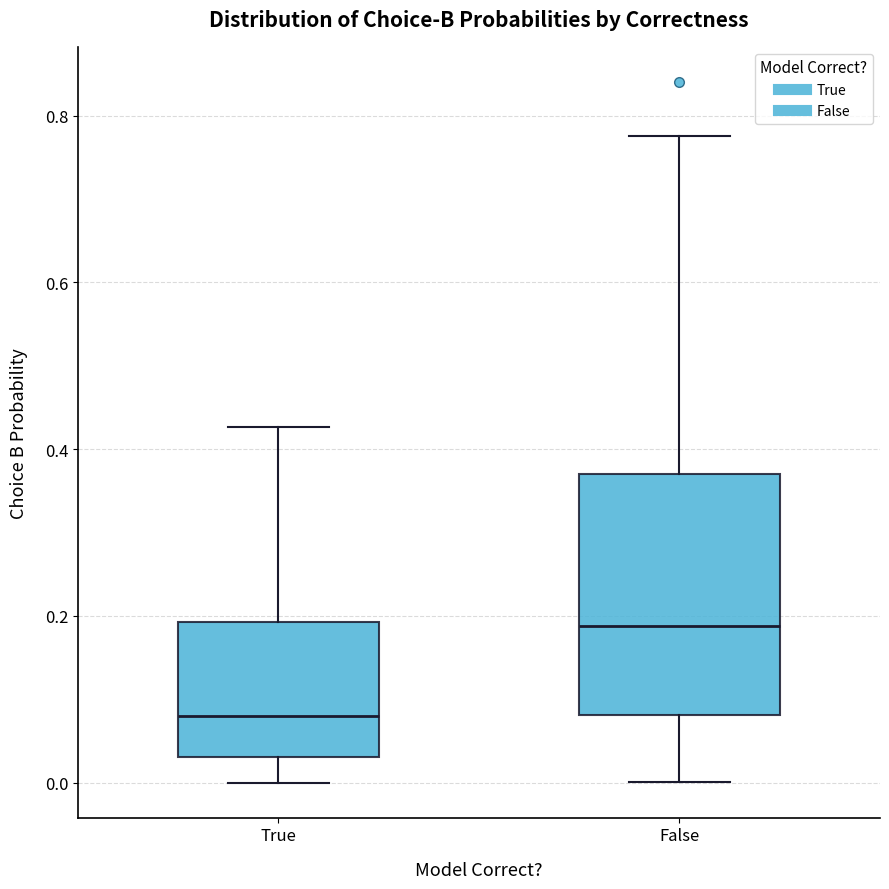

Reading left to right, transcribe this box plot: for each box, give where its median line is, the range the box spans, and where its two whiskers end, as read against the y-axis. The values are not printed on the chart, so give them approximately, as read against the axis.

True: median 0.08, box 0.04 to 0.20, whiskers 0.00 to 0.42
False: median 0.18, box 0.08 to 0.38, whiskers 0.00 to 0.78